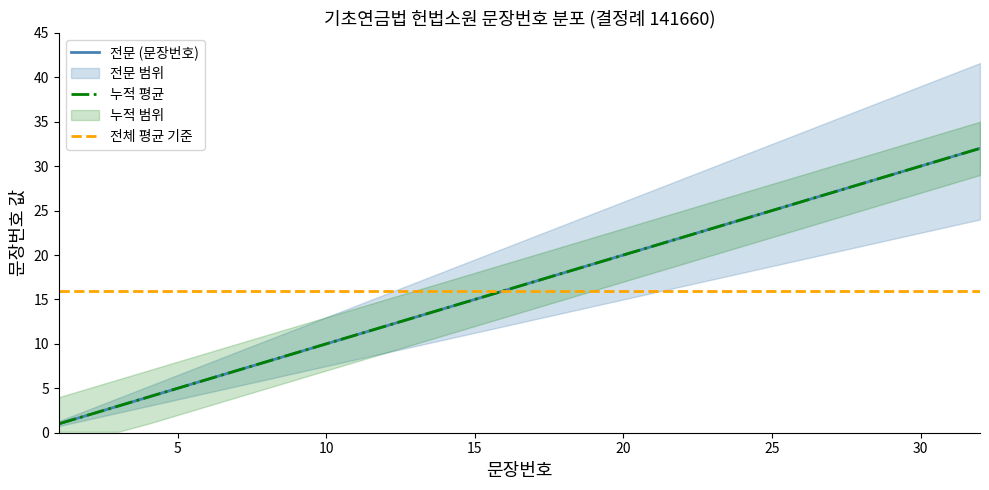

True or false: 누적 평균 and 전체 평균 기준 cross at least once.

False